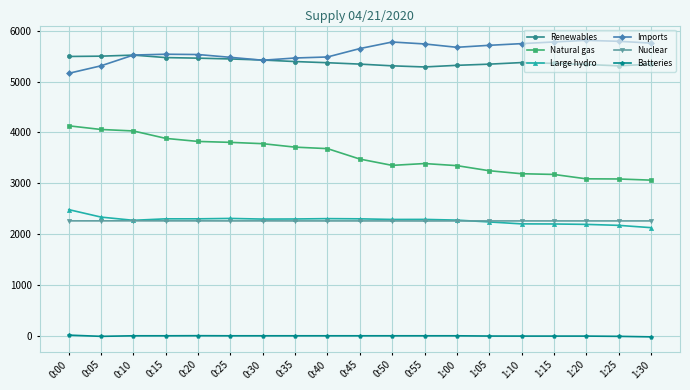

True or false: Large hydro and Imports cross at least once.

False